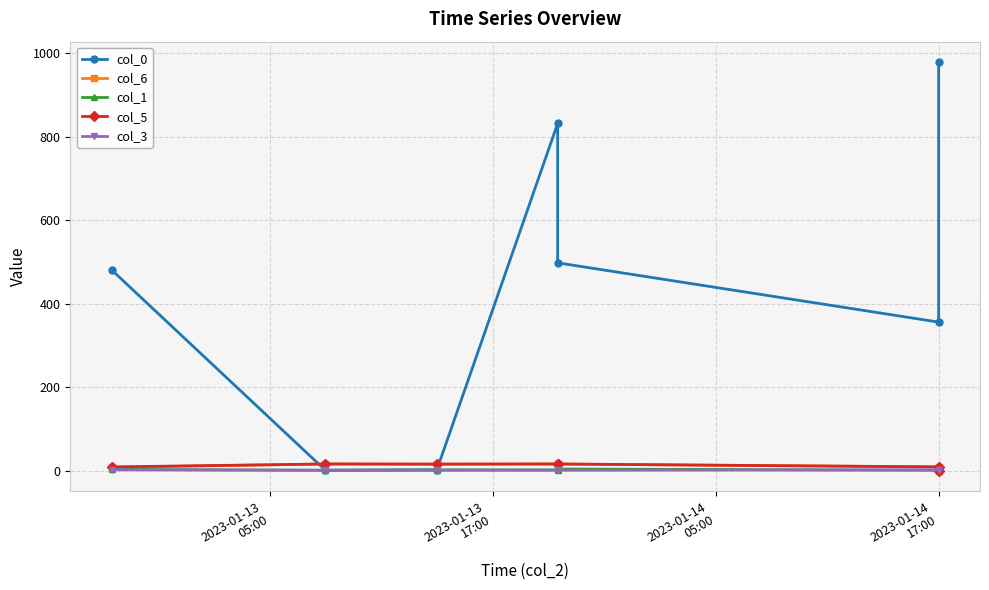

At how many categories does at least one series exceed 434?

4